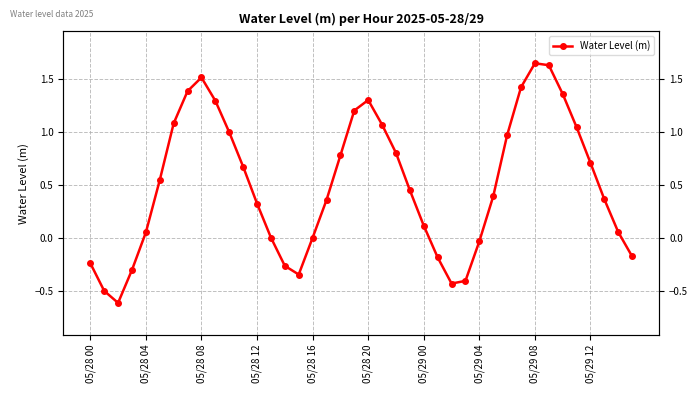

The chart shows a value of 1.2 at 19. True or false?

True